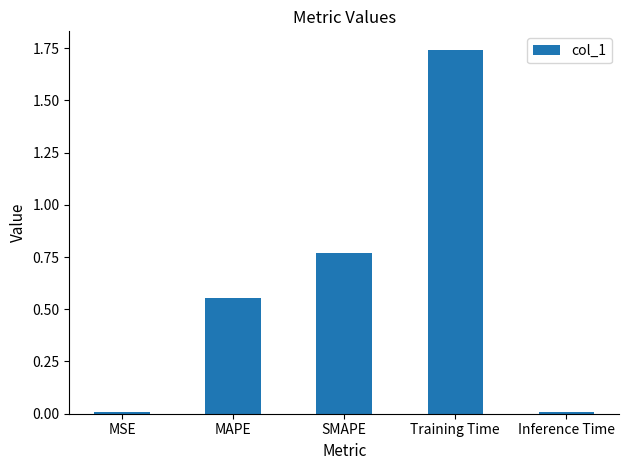

What is the sum of all values?

3.1